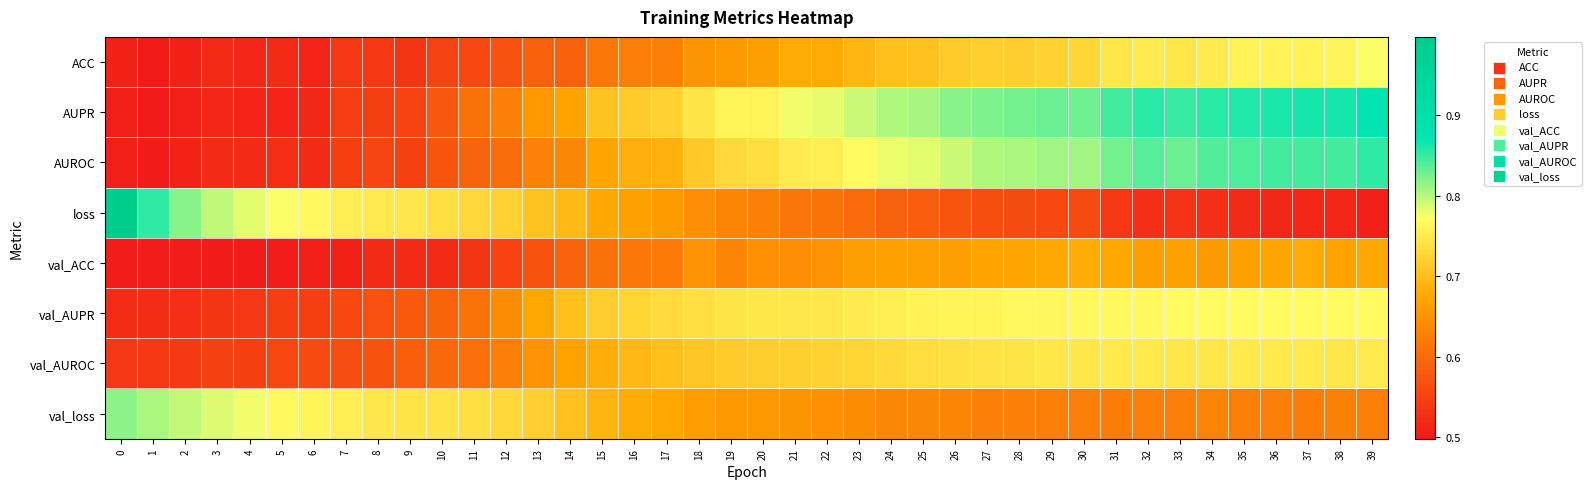

Reading left to right, extract all data points from this chart.

ACC: 0=0.5	1=0.5	2=0.5	3=0.5	4=0.5	5=0.5	6=0.5	7=0.5	8=0.5	9=0.5	10=0.6	11=0.6	12=0.6	13=0.6	14=0.6	15=0.6	16=0.6	17=0.6	18=0.7	19=0.7	20=0.7	21=0.7	22=0.7	23=0.7	24=0.7	25=0.7	26=0.7	27=0.7	28=0.7	29=0.7	30=0.7	31=0.7	32=0.8	33=0.7	34=0.8	35=0.8	36=0.8	37=0.8	38=0.8	39=0.8
AUPR: 0=0.5	1=0.5	2=0.5	3=0.5	4=0.5	5=0.5	6=0.5	7=0.5	8=0.5	9=0.6	10=0.6	11=0.6	12=0.6	13=0.7	14=0.7	15=0.7	16=0.7	17=0.7	18=0.7	19=0.8	20=0.8	21=0.8	22=0.8	23=0.8	24=0.8	25=0.8	26=0.8	27=0.8	28=0.8	29=0.8	30=0.8	31=0.8	32=0.9	33=0.9	34=0.9	35=0.9	36=0.9	37=0.9	38=0.9	39=0.9
AUROC: 0=0.5	1=0.5	2=0.5	3=0.5	4=0.5	5=0.5	6=0.5	7=0.5	8=0.6	9=0.5	10=0.6	11=0.6	12=0.6	13=0.6	14=0.6	15=0.7	16=0.7	17=0.7	18=0.7	19=0.7	20=0.7	21=0.8	22=0.8	23=0.8	24=0.8	25=0.8	26=0.8	27=0.8	28=0.8	29=0.8	30=0.8	31=0.8	32=0.8	33=0.8	34=0.8	35=0.8	36=0.8	37=0.8	38=0.8	39=0.9
loss: 0=1.0	1=0.9	2=0.8	3=0.8	4=0.8	5=0.8	6=0.8	7=0.8	8=0.7	9=0.7	10=0.7	11=0.7	12=0.7	13=0.7	14=0.7	15=0.7	16=0.7	17=0.7	18=0.6	19=0.6	20=0.6	21=0.6	22=0.6	23=0.6	24=0.6	25=0.6	26=0.6	27=0.6	28=0.6	29=0.6	30=0.6	31=0.5	32=0.5	33=0.5	34=0.5	35=0.5	36=0.5	37=0.5	38=0.5	39=0.5
val_ACC: 0=0.5	1=0.5	2=0.5	3=0.5	4=0.5	5=0.5	6=0.5	7=0.5	8=0.5	9=0.5	10=0.5	11=0.5	12=0.6	13=0.6	14=0.6	15=0.6	16=0.6	17=0.6	18=0.6	19=0.6	20=0.6	21=0.6	22=0.6	23=0.7	24=0.7	25=0.7	26=0.7	27=0.7	28=0.7	29=0.7	30=0.7	31=0.7	32=0.7	33=0.7	34=0.7	35=0.7	36=0.7	37=0.7	38=0.7	39=0.7
val_AUPR: 0=0.5	1=0.5	2=0.5	3=0.5	4=0.5	5=0.5	6=0.5	7=0.6	8=0.6	9=0.6	10=0.6	11=0.6	12=0.6	13=0.7	14=0.7	15=0.7	16=0.7	17=0.7	18=0.7	19=0.7	20=0.7	21=0.7	22=0.7	23=0.8	24=0.8	25=0.8	26=0.8	27=0.8	28=0.8	29=0.8	30=0.8	31=0.8	32=0.8	33=0.8	34=0.8	35=0.8	36=0.8	37=0.8	38=0.8	39=0.8
val_AUROC: 0=0.5	1=0.5	2=0.5	3=0.5	4=0.5	5=0.6	6=0.6	7=0.6	8=0.6	9=0.6	10=0.6	11=0.6	12=0.6	13=0.6	14=0.7	15=0.7	16=0.7	17=0.7	18=0.7	19=0.7	20=0.7	21=0.7	22=0.7	23=0.7	24=0.7	25=0.7	26=0.7	27=0.7	28=0.7	29=0.7	30=0.7	31=0.7	32=0.7	33=0.7	34=0.7	35=0.7	36=0.7	37=0.7	38=0.7	39=0.7
val_loss: 0=0.8	1=0.8	2=0.8	3=0.8	4=0.8	5=0.8	6=0.8	7=0.8	8=0.7	9=0.7	10=0.7	11=0.7	12=0.7	13=0.7	14=0.7	15=0.7	16=0.7	17=0.7	18=0.7	19=0.7	20=0.7	21=0.7	22=0.6	23=0.6	24=0.6	25=0.6	26=0.6	27=0.6	28=0.6	29=0.6	30=0.6	31=0.6	32=0.6	33=0.6	34=0.6	35=0.6	36=0.6	37=0.6	38=0.6	39=0.6